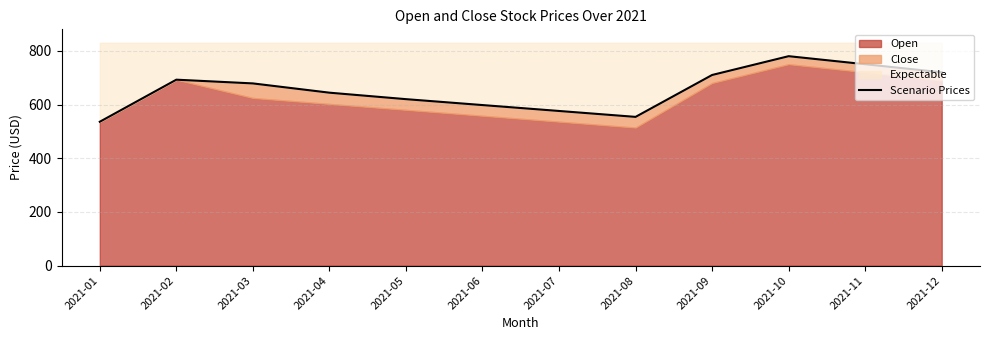

What is the difference between the maximum and minimum values?

244.1